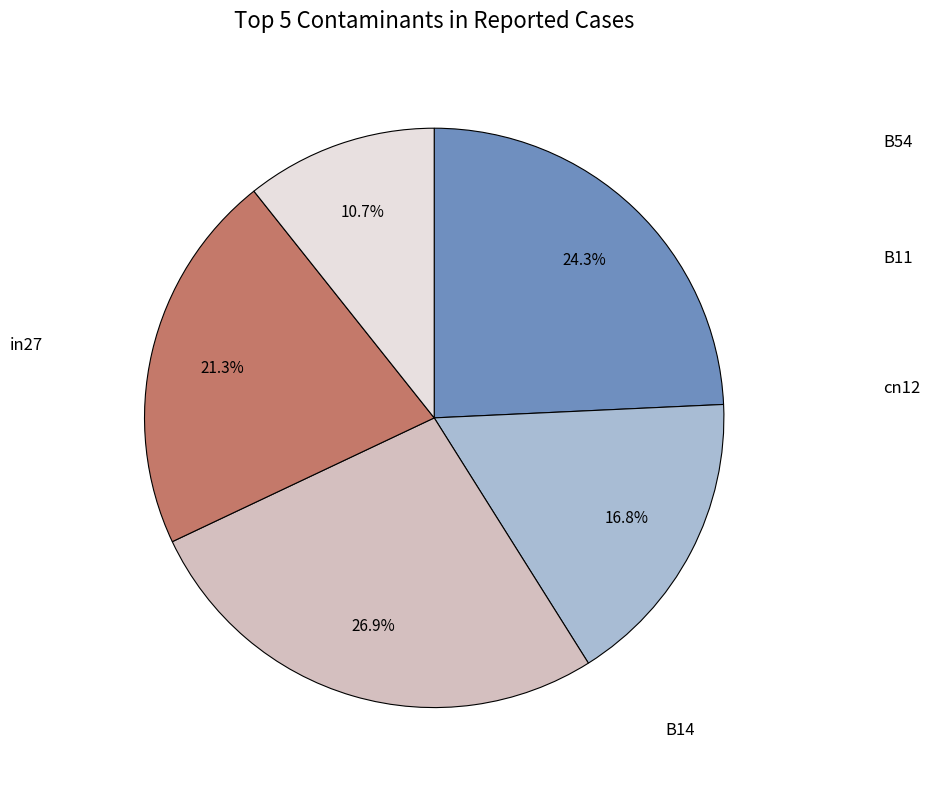

Is there any slice that represents more than half of the pie?

No